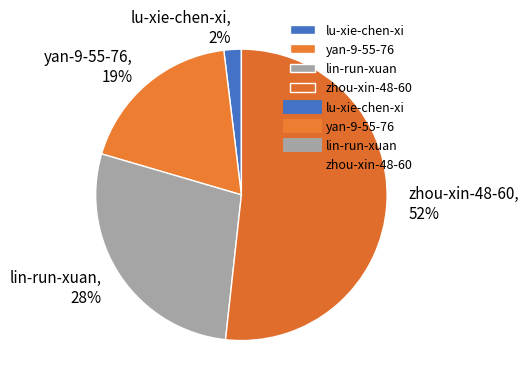

How many slices are in this pie chart?

4